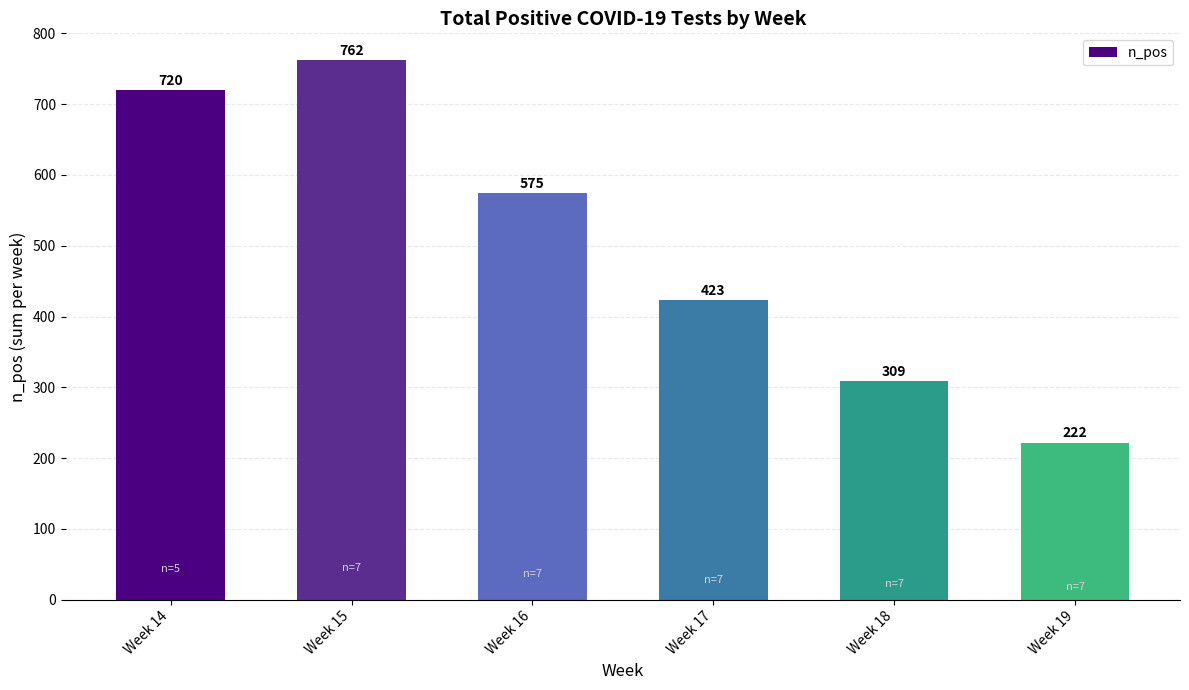

Reading left to right, extract all data points from this chart.

720	762	575	423	309	222